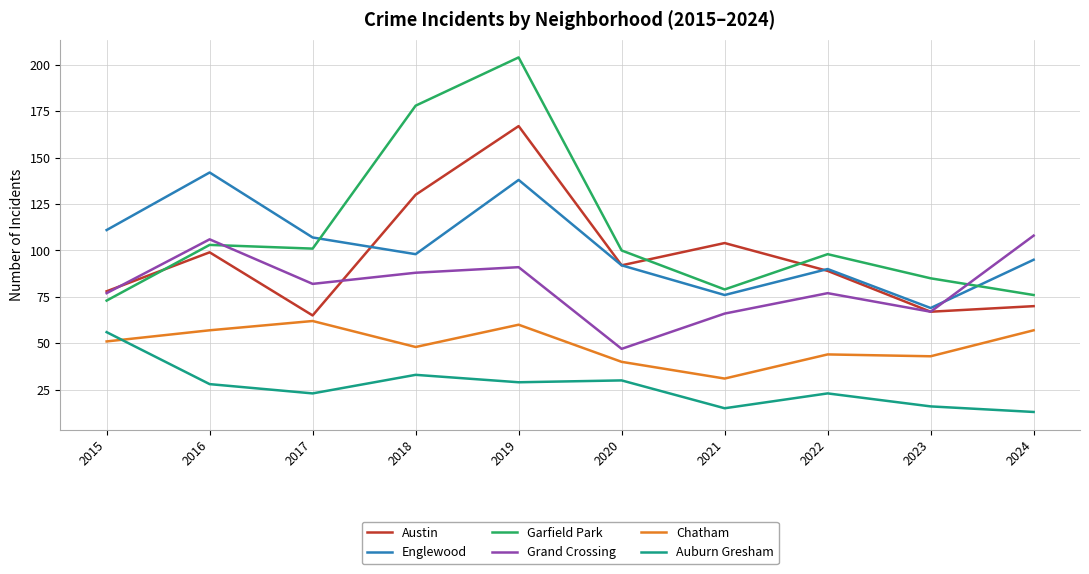

At which label does Chatham reach its minimum?

2021